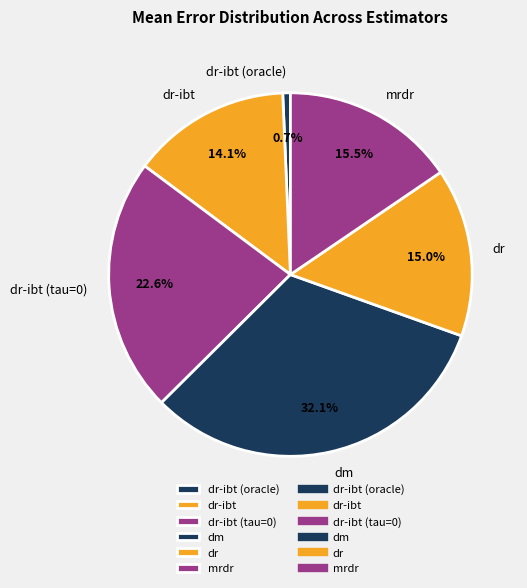

Which slice is the largest?

dm